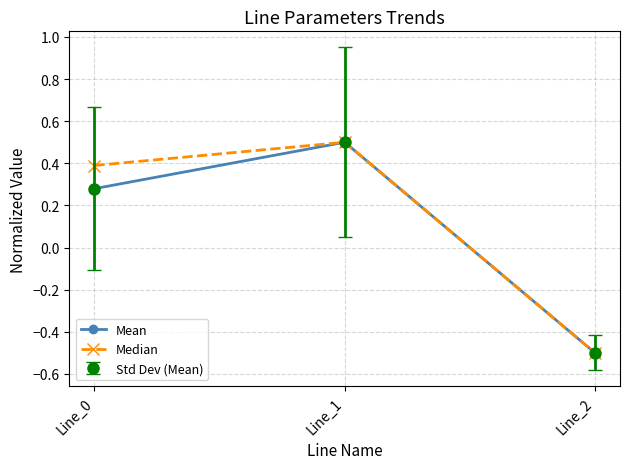

Reading left to right, what are all the values shown in this chart?

Mean: Line_0=0.3	Line_1=0.5	Line_2=-0.5
Median: Line_0=0.4	Line_1=0.5	Line_2=-0.5